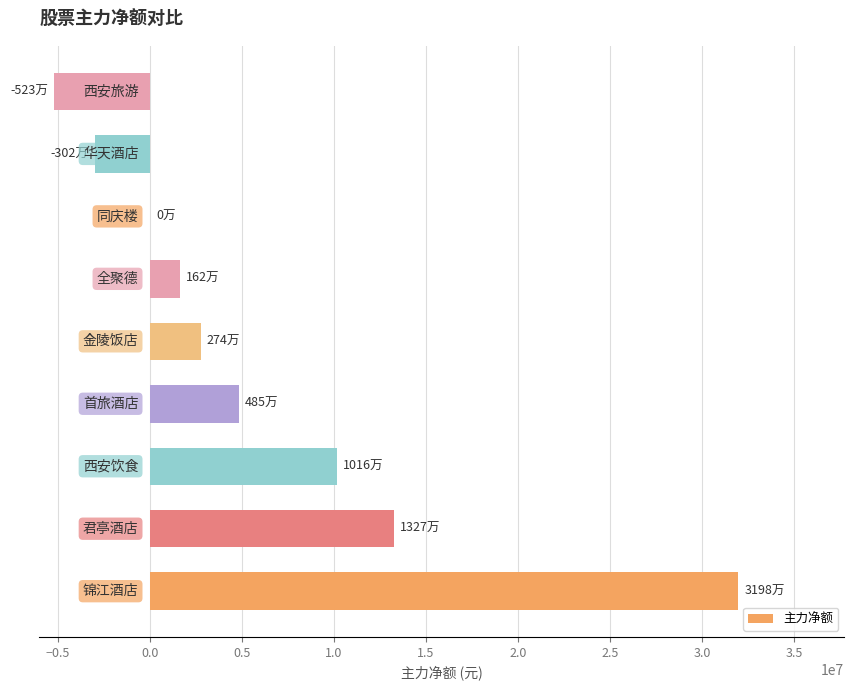

What is the sum of all values?

56389892